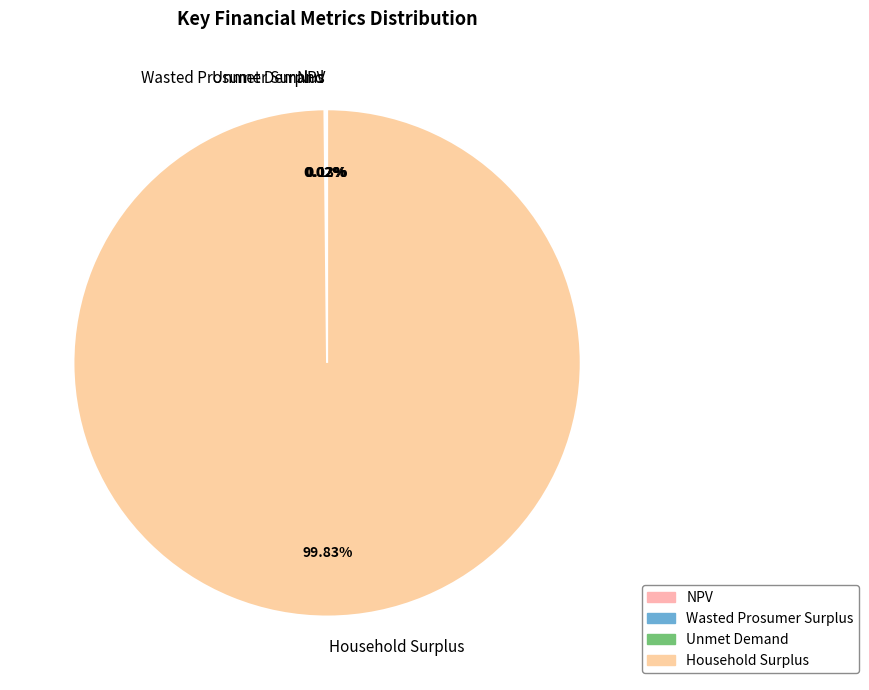

Which slice is the largest?

Household Surplus